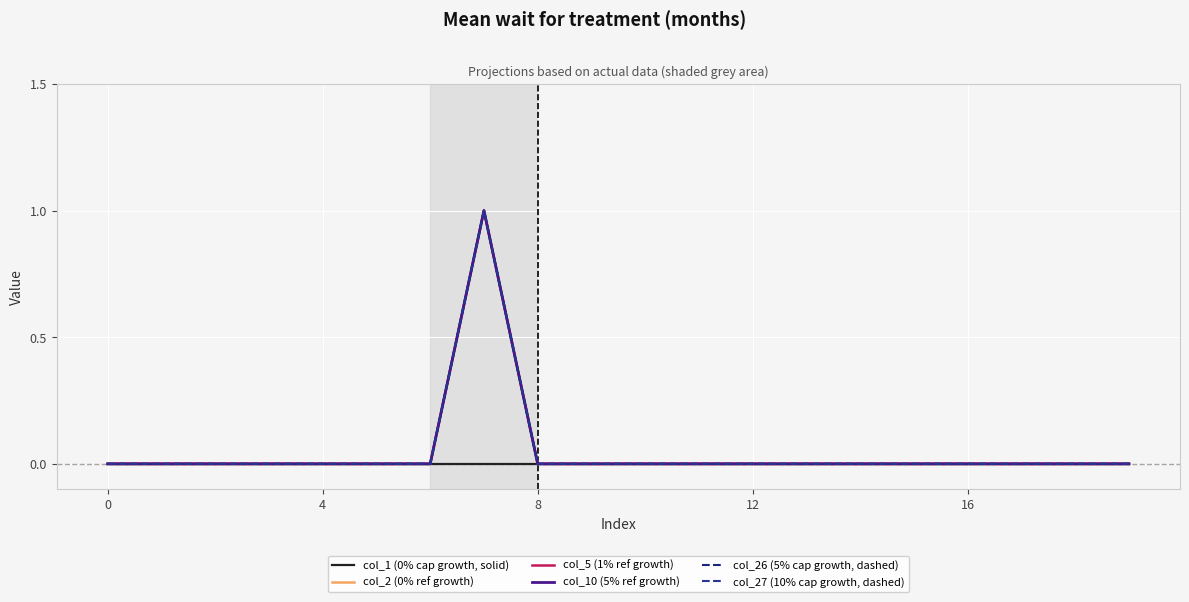

What is the label of the 6th point from the left?

5